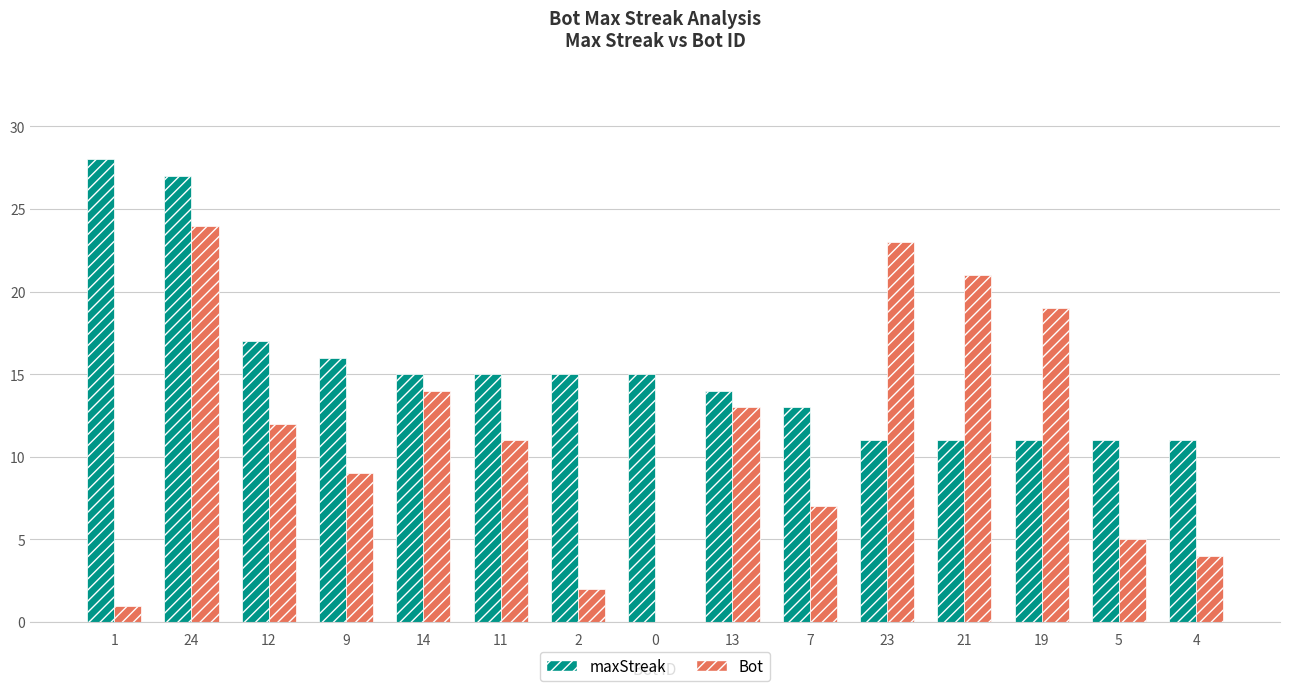

True or false: maxStreak has a value of 8 at 14.

False